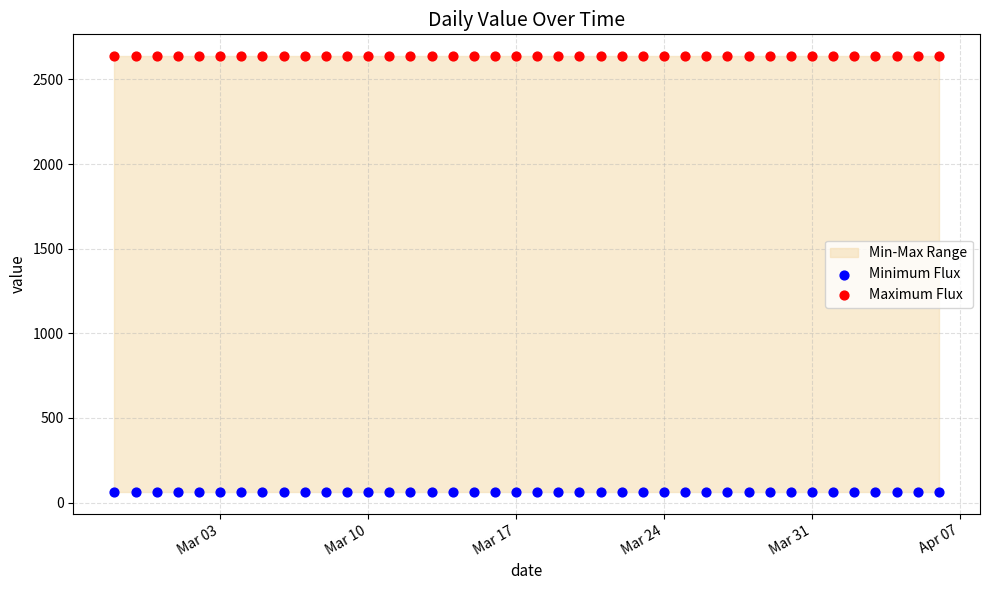

Which series reaches the maximum Y coordinate?

Maximum Flux